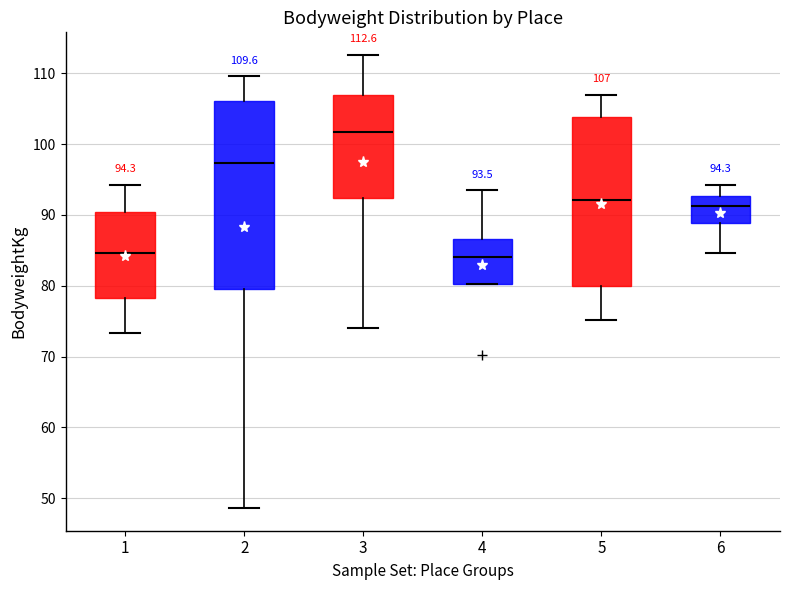

Which box is the tallest, from its lower edge to its upper edge?

2